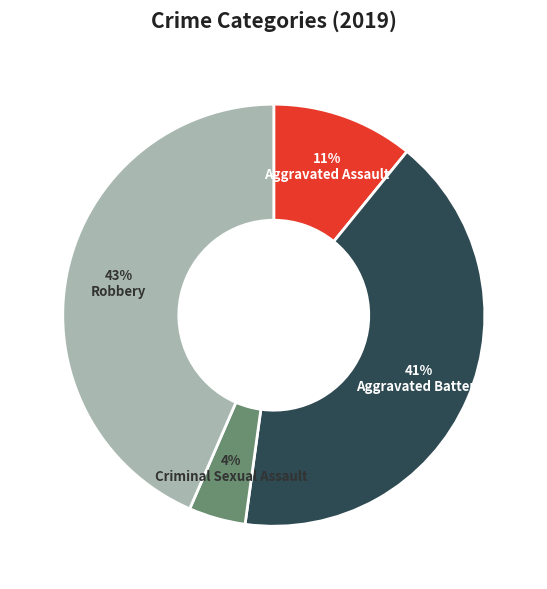

Does Aggravated Assault represent more than half of the total?

No